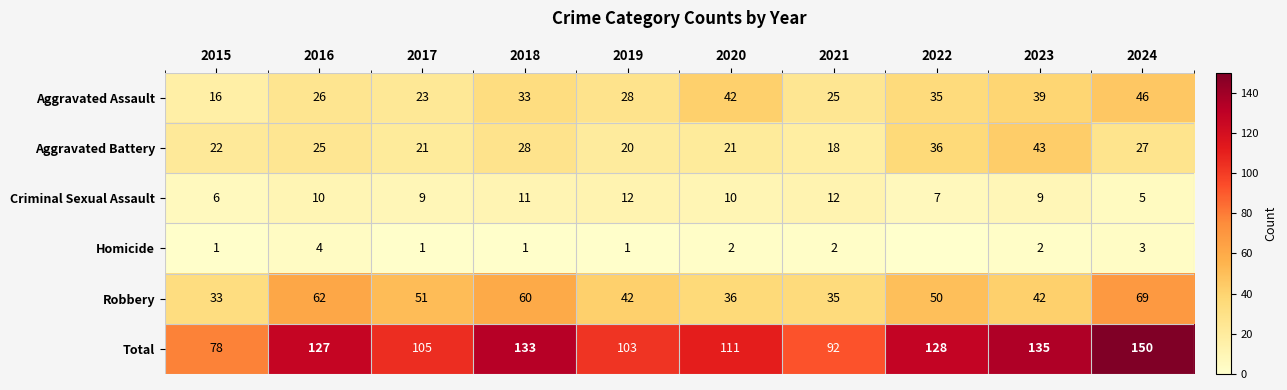

Which has a higher value, 2023 or 2015?

2023